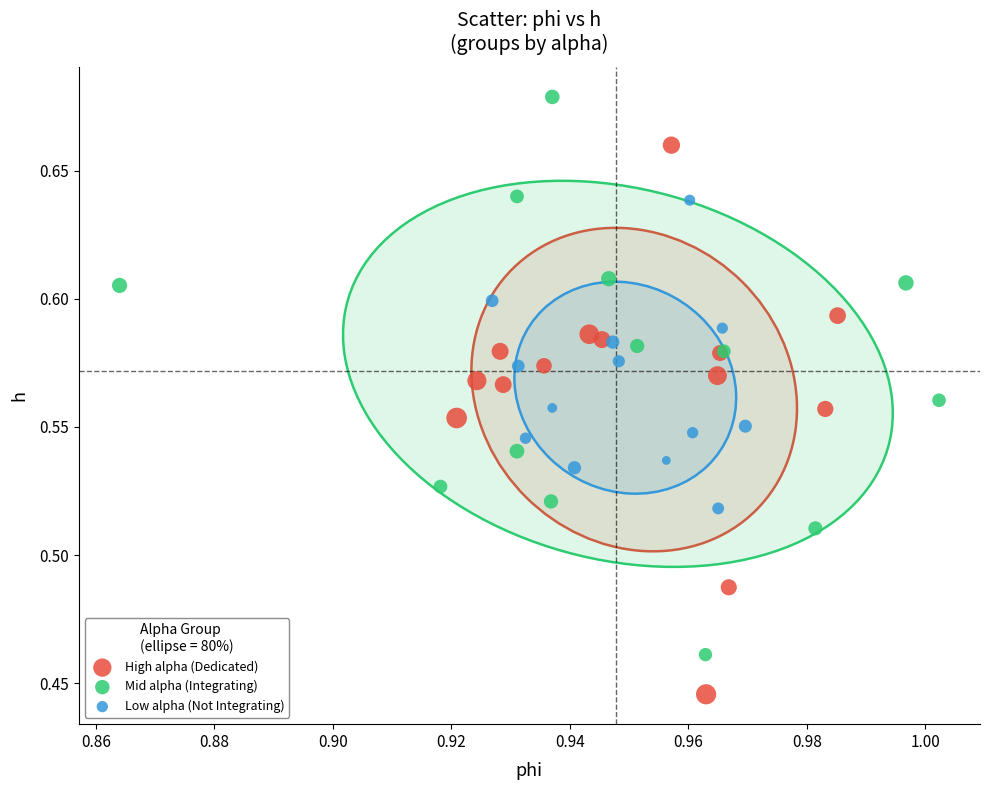

Which series contains the lowest Y value?

High alpha (Dedicated)